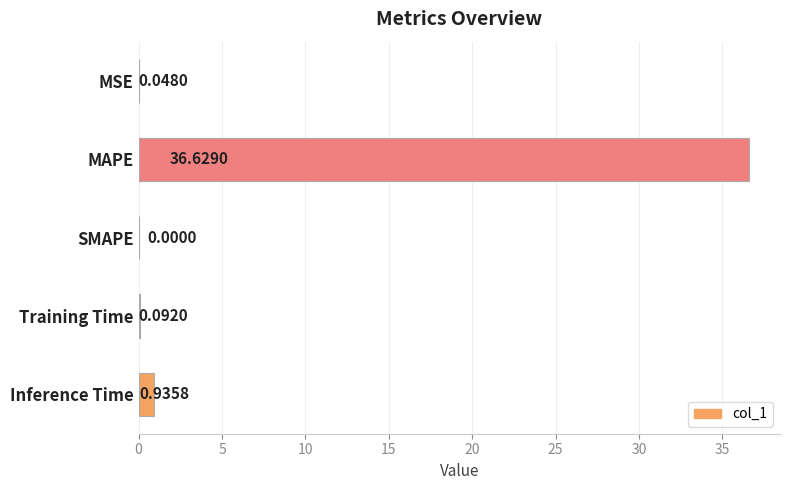

What is the average value?

7.5